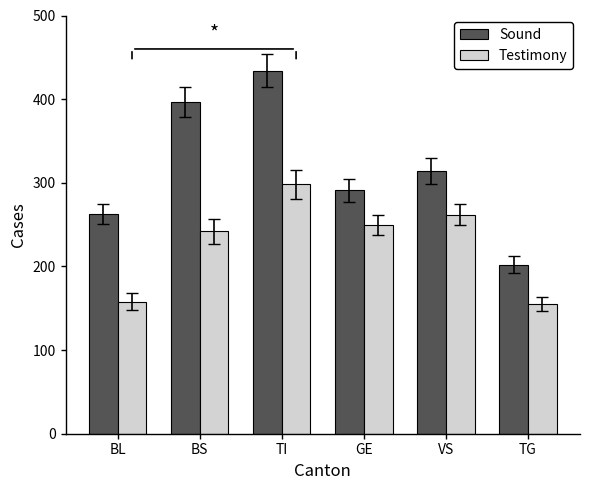

What is the label of the 6th bar from the left?

TG